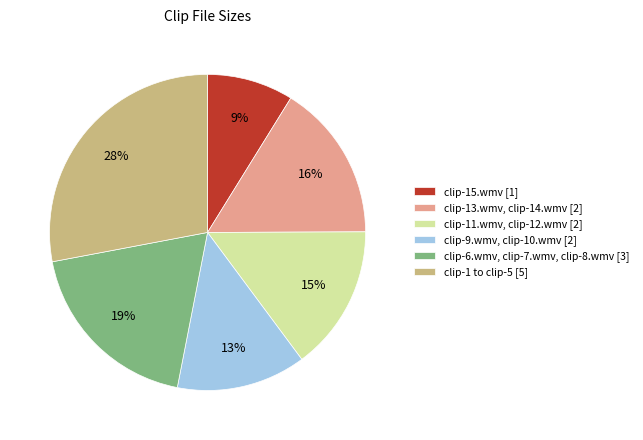

To the nearest percent, what is the average slice percentage?

17%